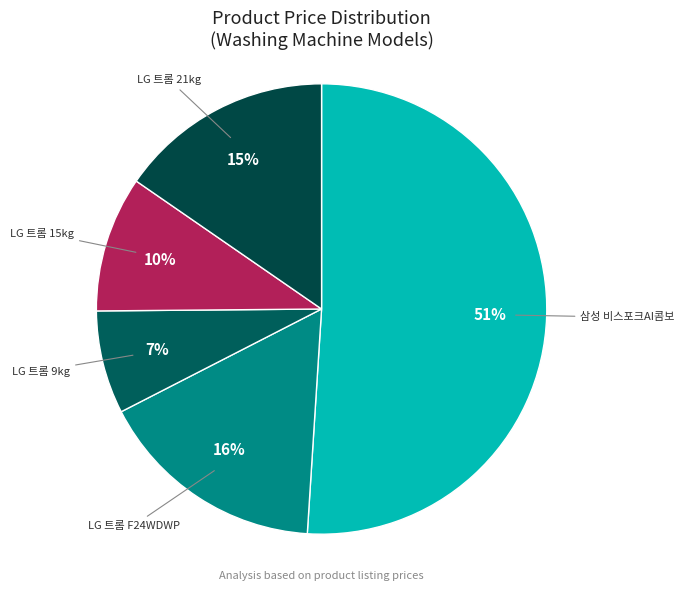

How many slices are in this pie chart?

5